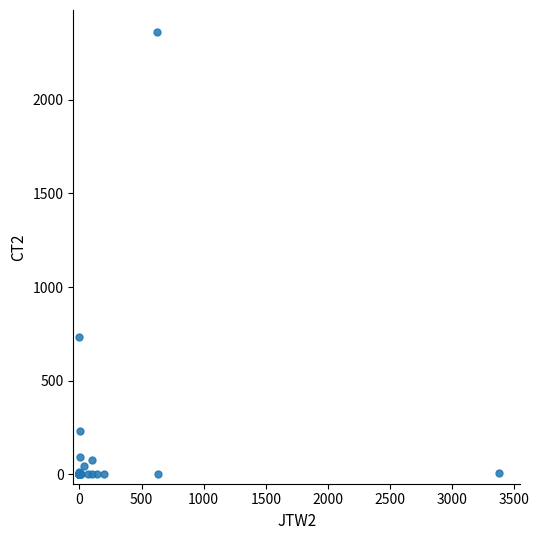

What Y value in the scatter plot is closest to 1180?

734